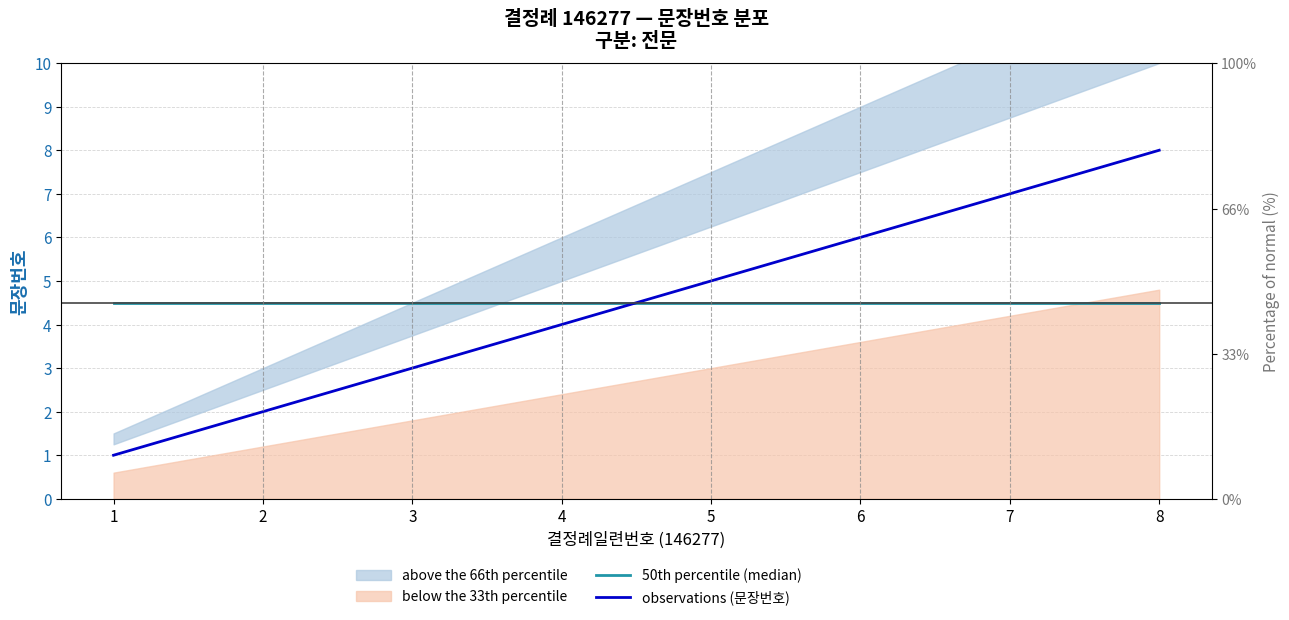

At which category is the sum across all series the highest?

8